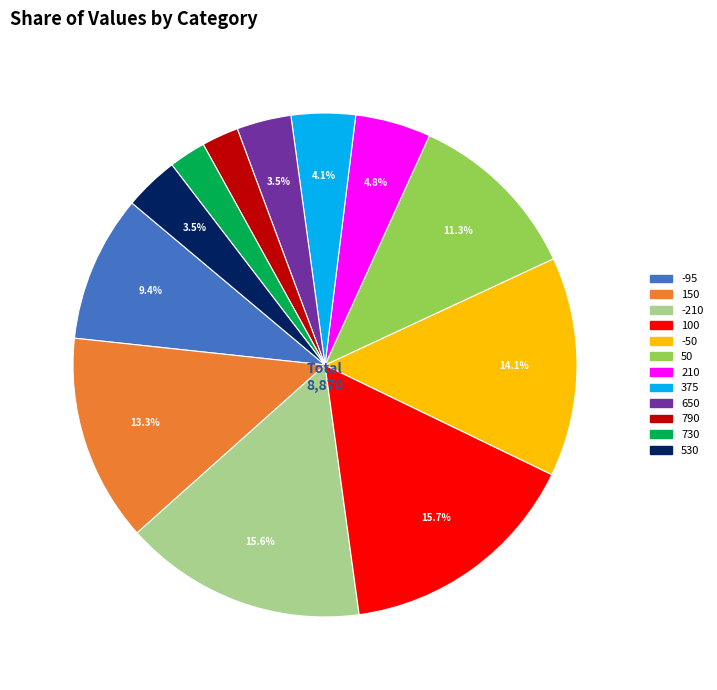

Combined, do 730 and 790 account for over 50%?

No